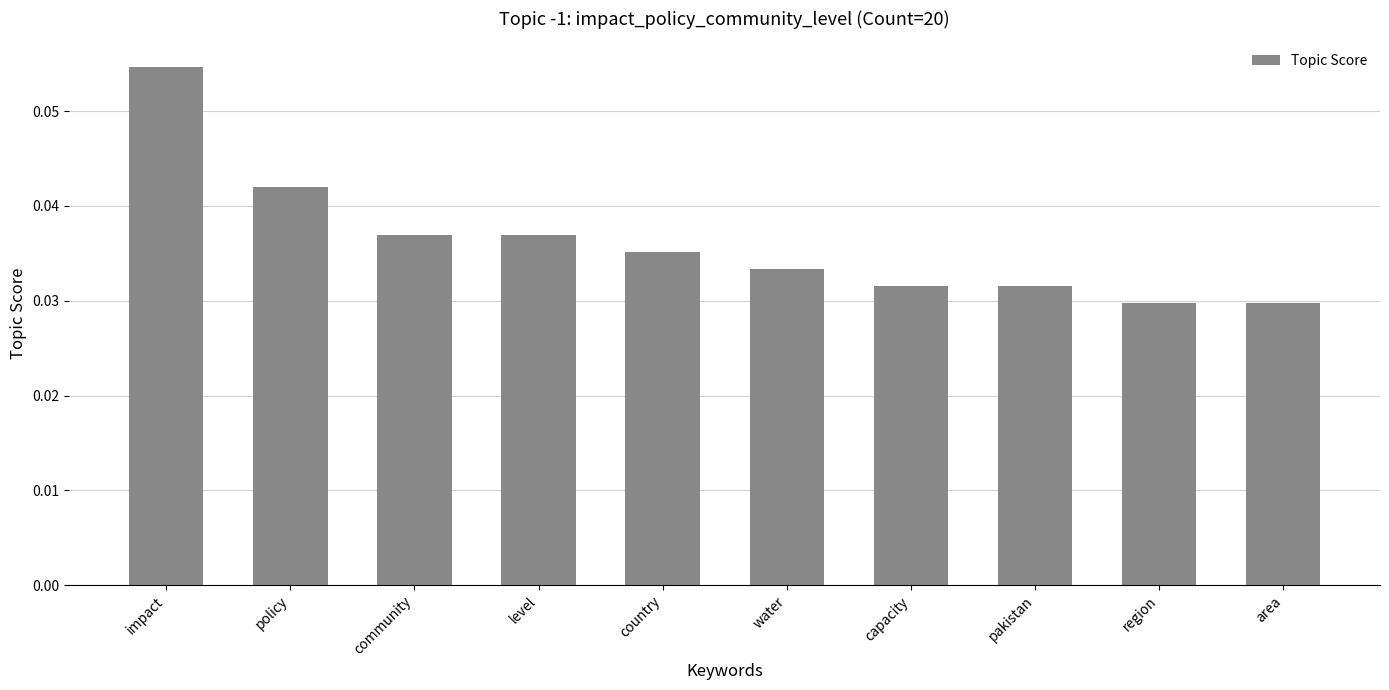

What is the label of the 8th bar from the left?

pakistan